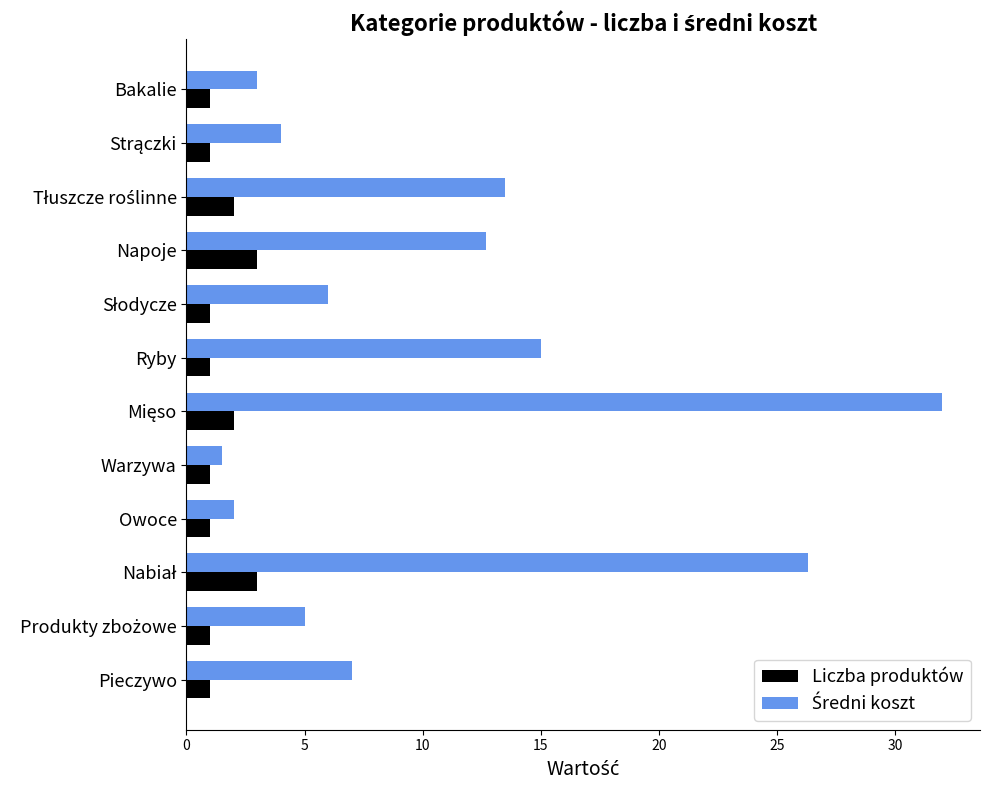

What is the difference between the second highest and minimum values in the Liczba produktów series?

2.0